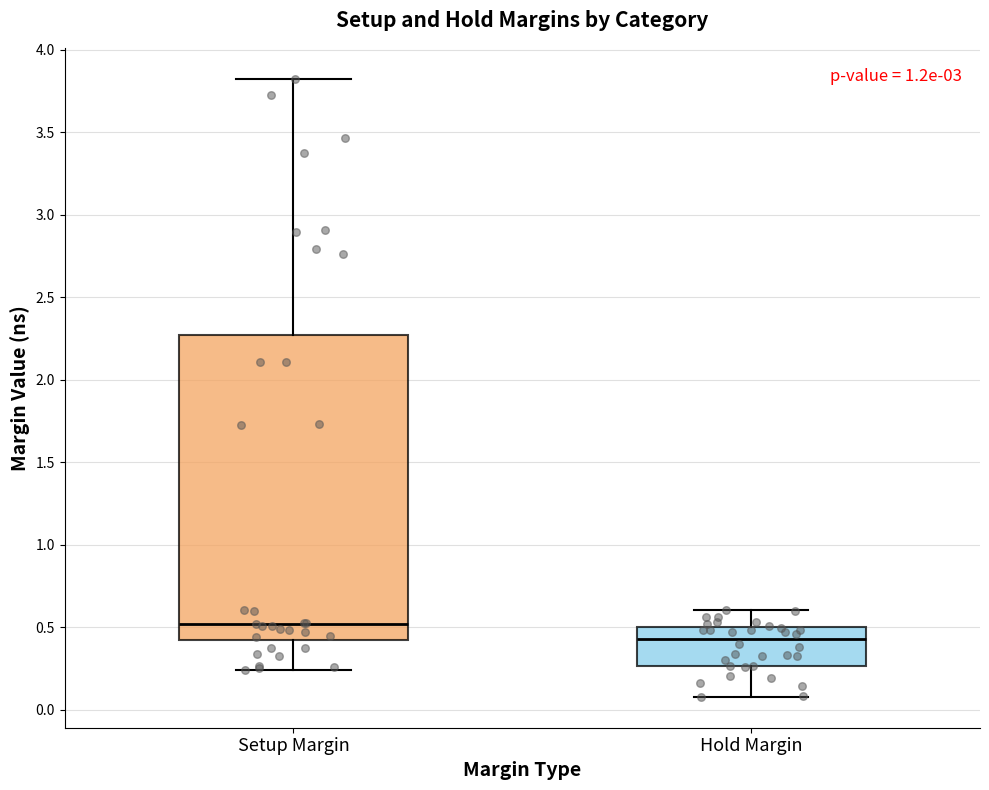

Comparing the boxes themselves (not the whiskers), which one is the tallest?

Setup Margin